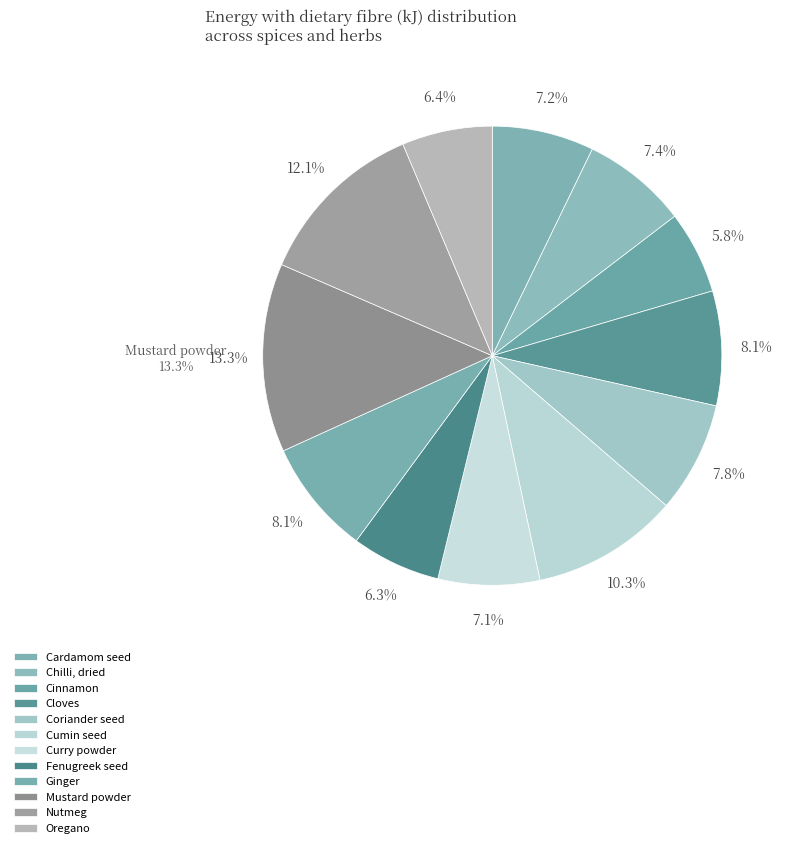

Rank the categories by value from lowest to highest.

Cinnamon, Fenugreek seed, Oregano, Curry powder, Cardamom seed, Chilli, dried, Coriander seed, Cloves, Ginger, Cumin seed, Nutmeg, Mustard powder